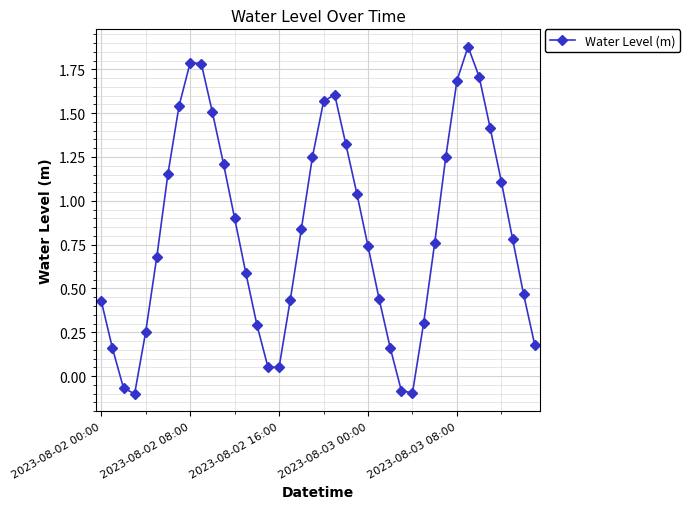

How many values are below zero?

4